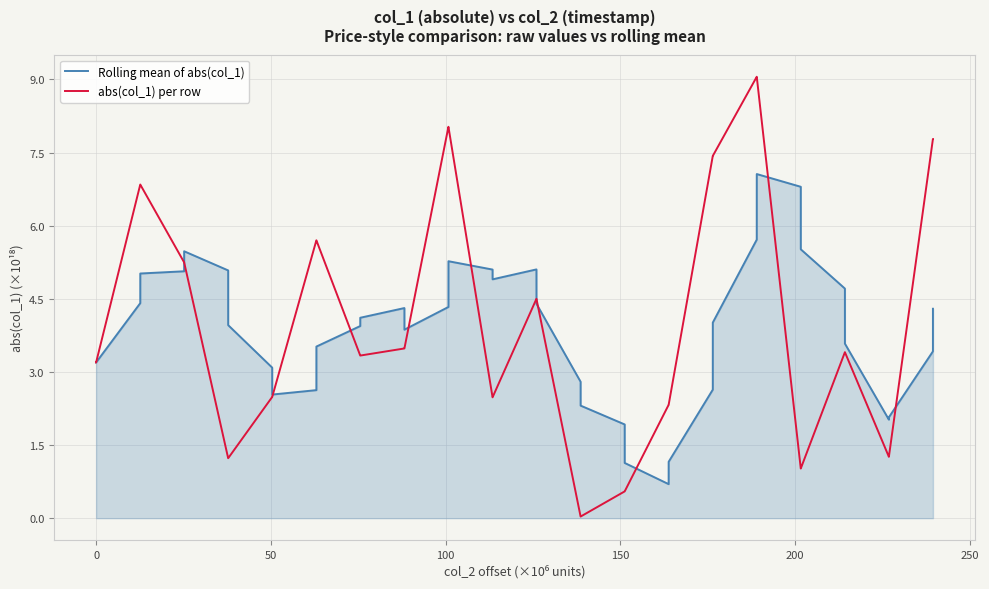

What is the maximum value for Rolling mean of abs(col_1)?

7.1